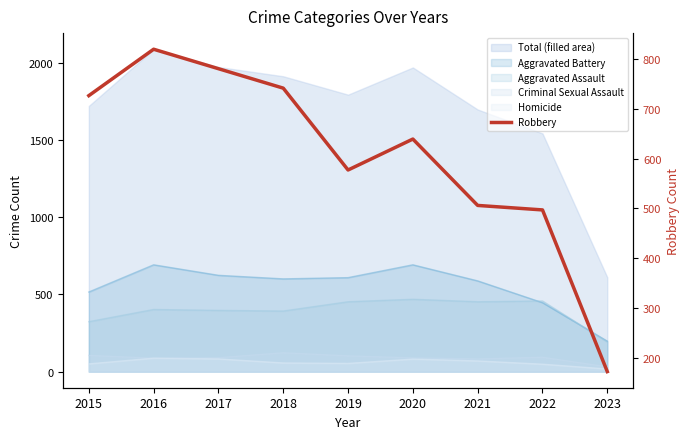

What is the sum of all values?

5458